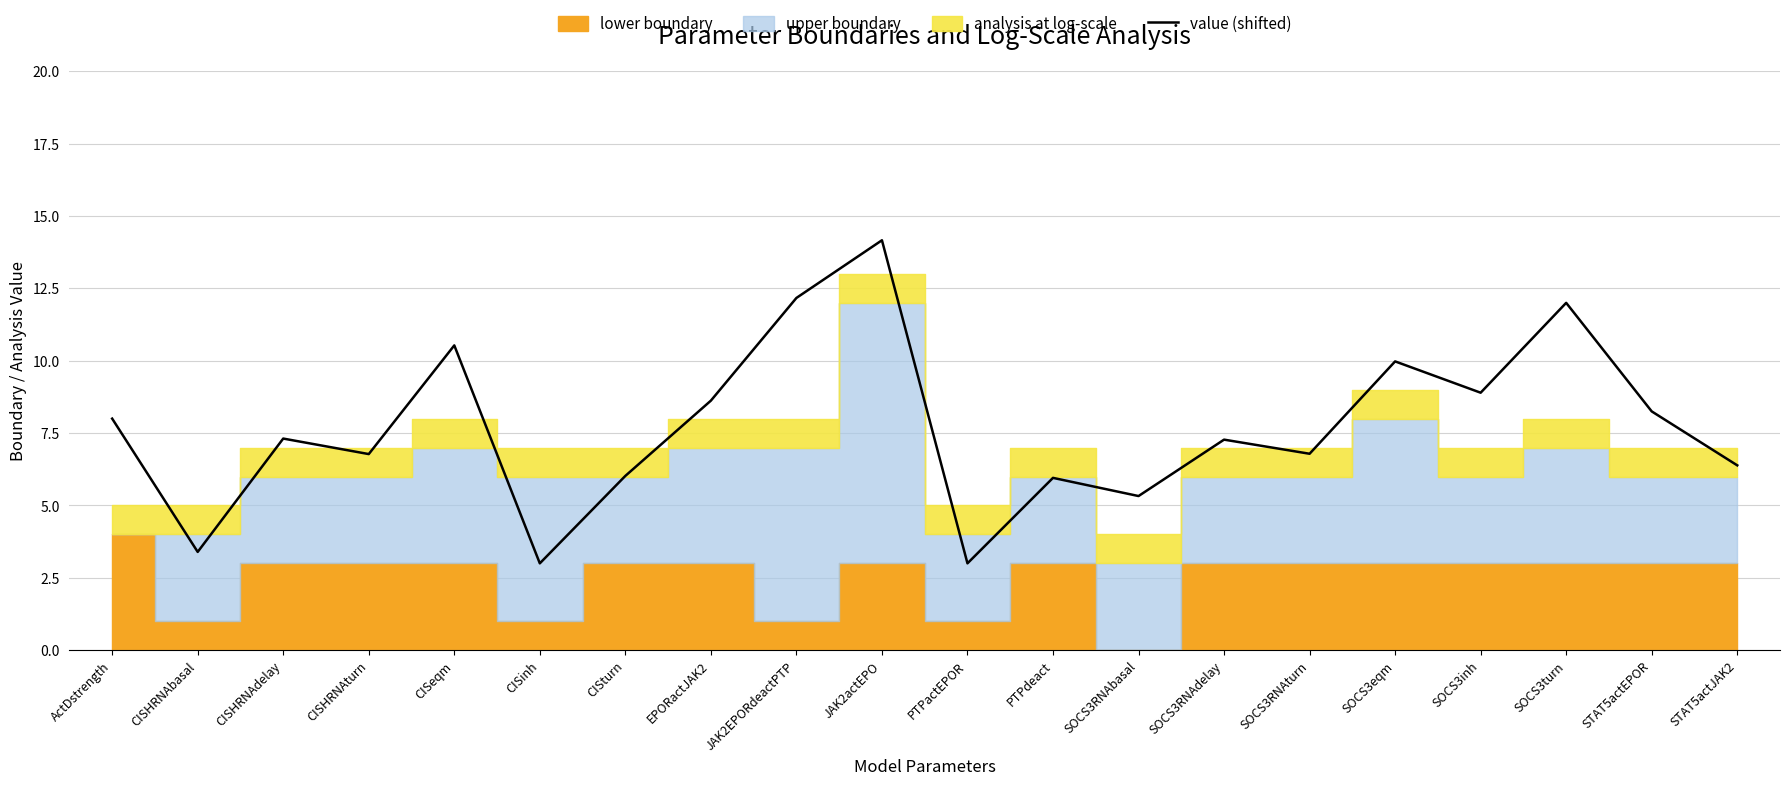

Is it true that the value at STAT5actEPOR is 8.2?

True